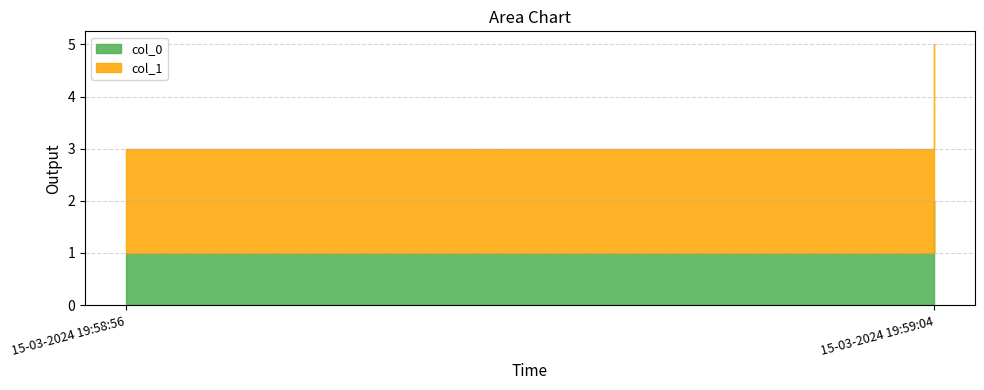

Is it true that col_1 equals 5 at 15-03-2024 19:59:04?

False